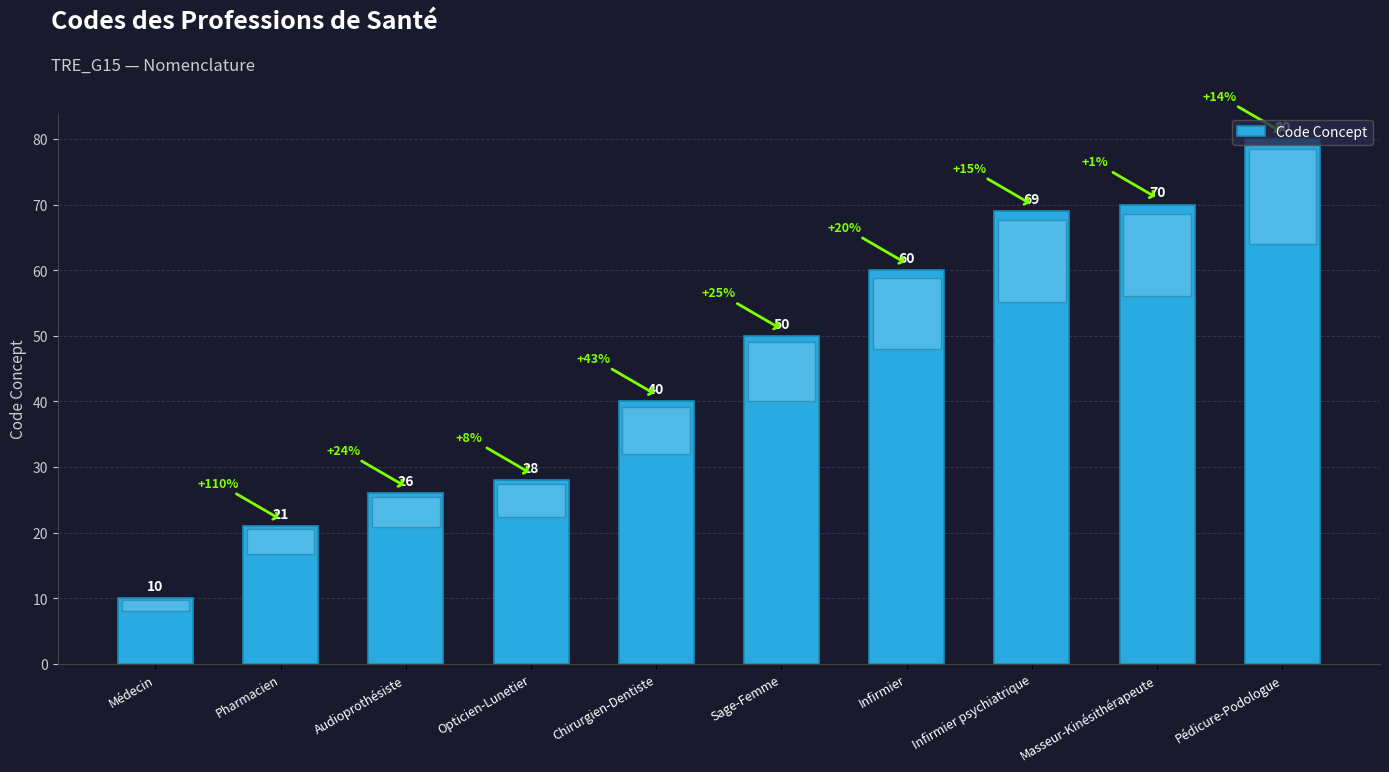

Reading left to right, list all the values displayed in this chart.

Médecin=10	Pharmacien=21	Audioprothésiste=26	Opticien-Lunetier=28	Chirurgien-Dentiste=40	Sage-Femme=50	Infirmier=60	Infirmier psychiatrique=69	Masseur-Kinésithérapeute=70	Pédicure-Podologue=80